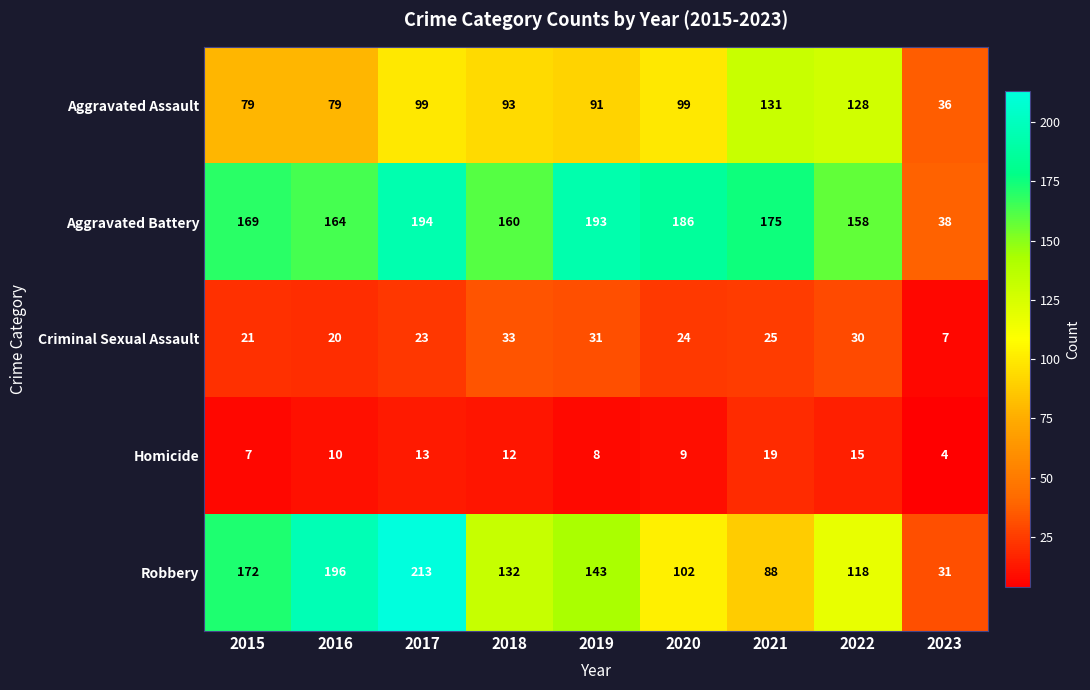

How many data points does each series have?

9